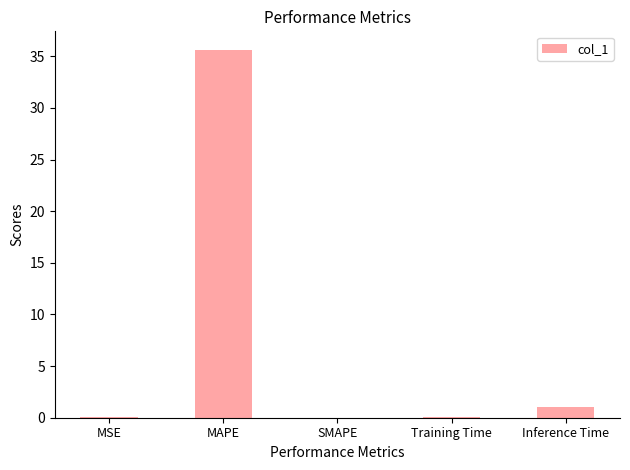

Are the bars horizontal?

No